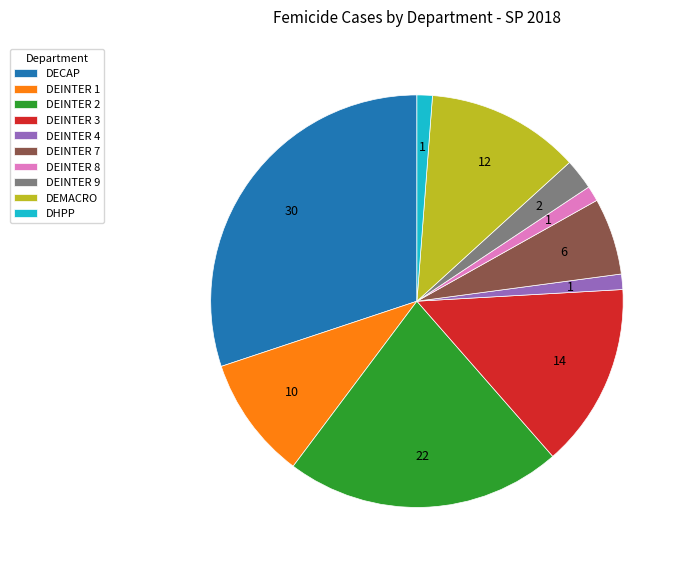

Is there a majority slice in this chart?

No